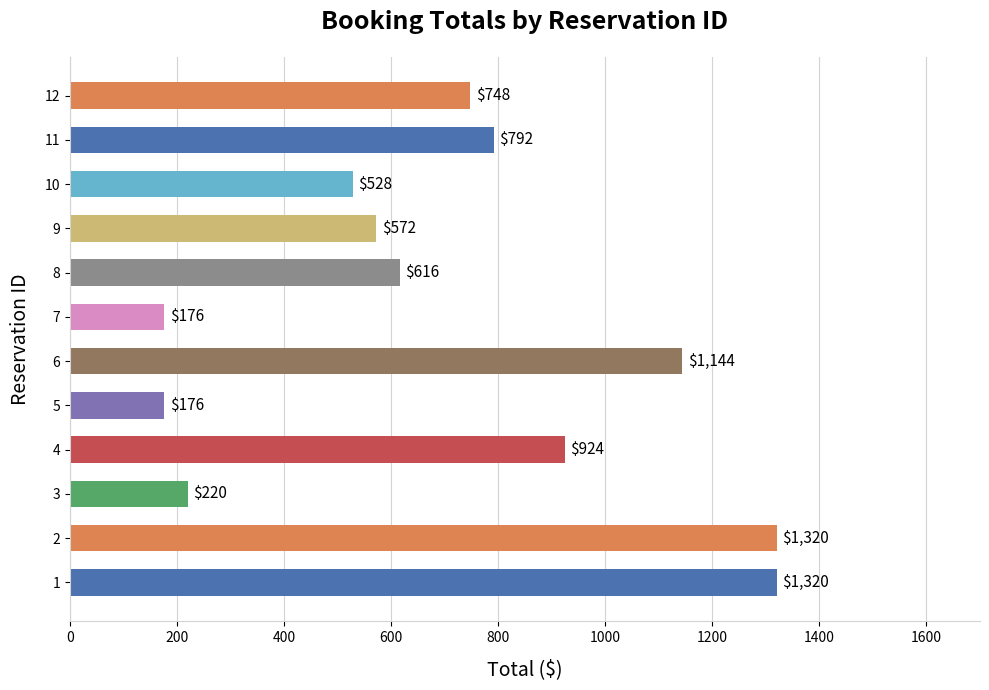

Read the value at 5, to the nearest 50.

200